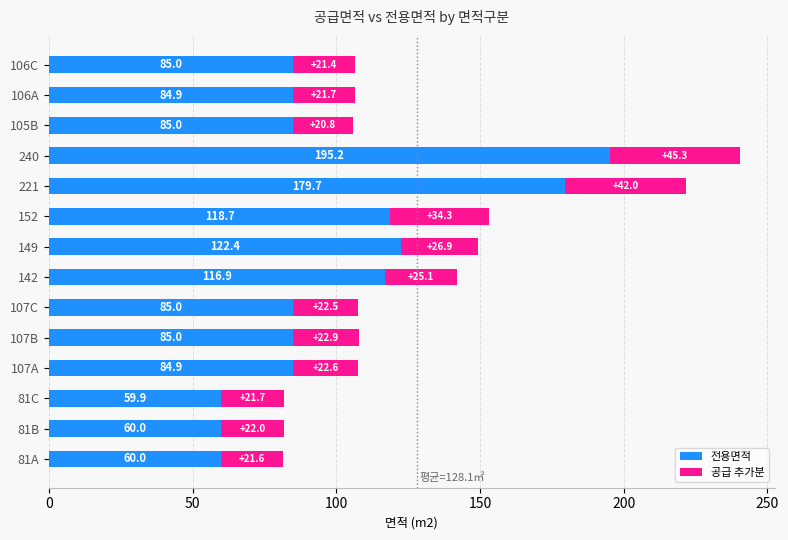

What is the highest value of the 전용면적 series?

195.2